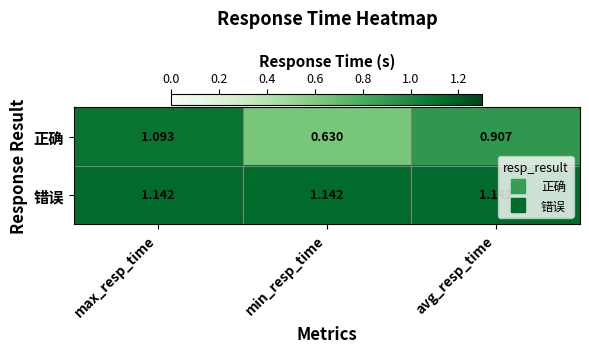

Which label corresponds to the smallest value in the chart?

min_resp_time